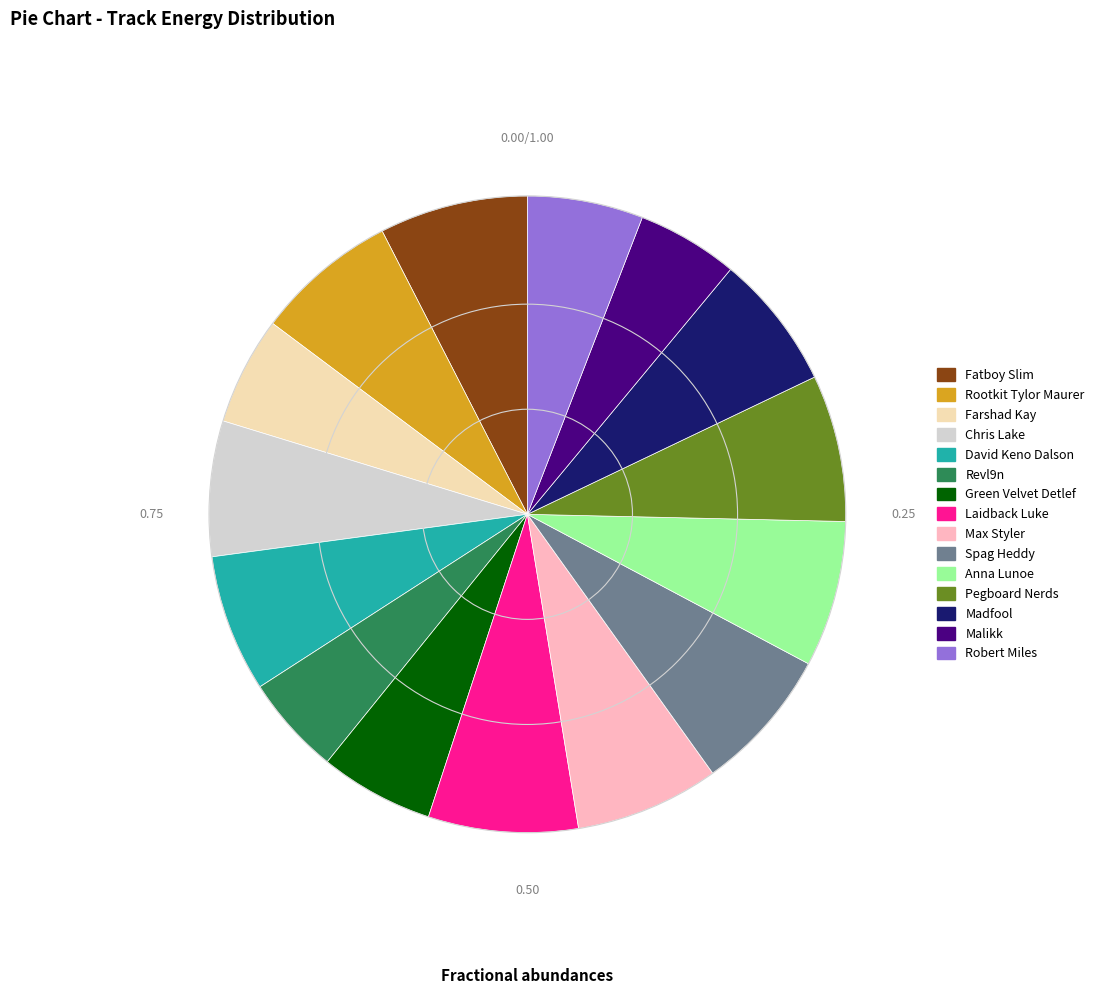

Is the sum of Fatboy Slim and Revl9n greater than half?

No